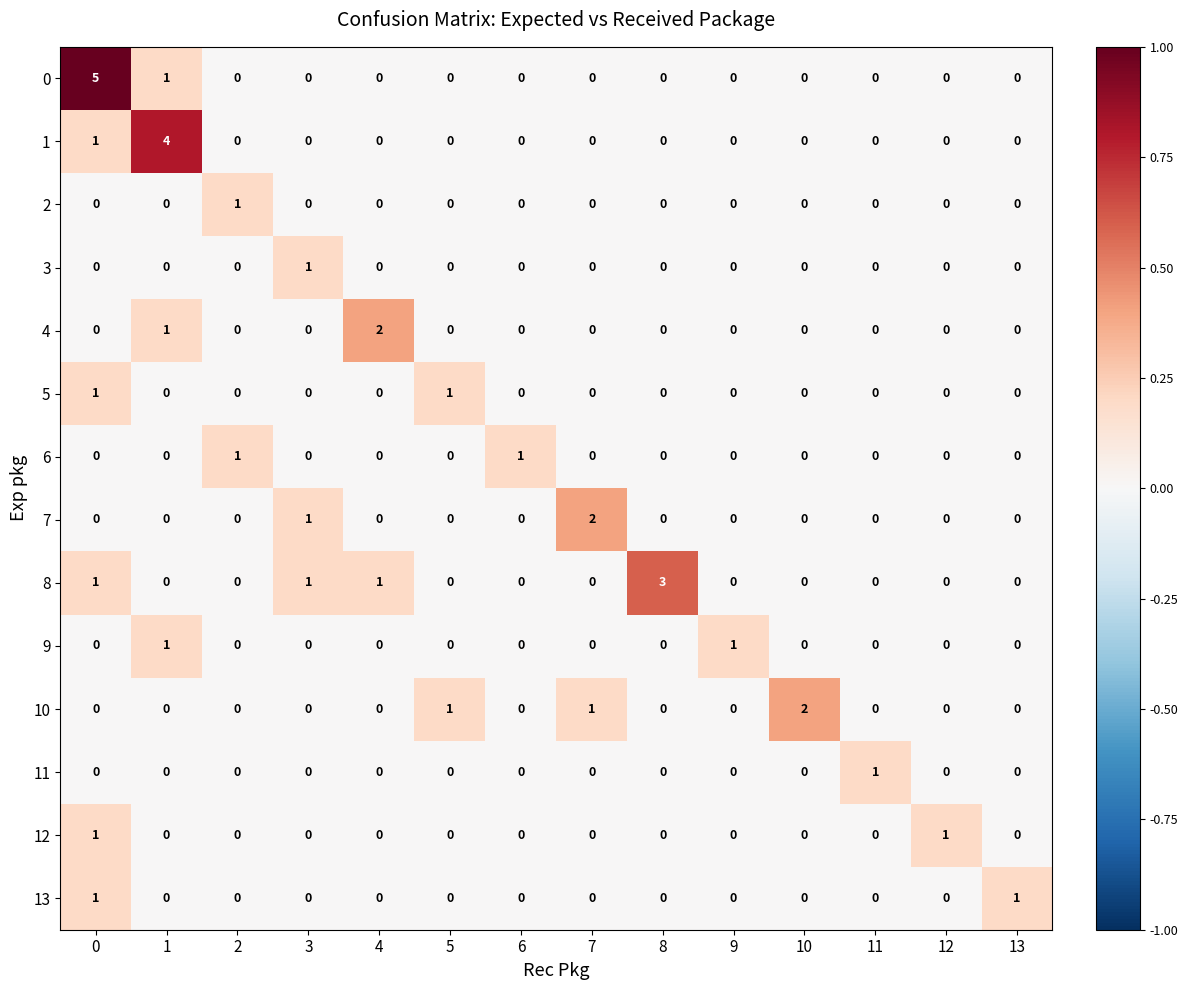

How many positive values does the 9 series have?

2